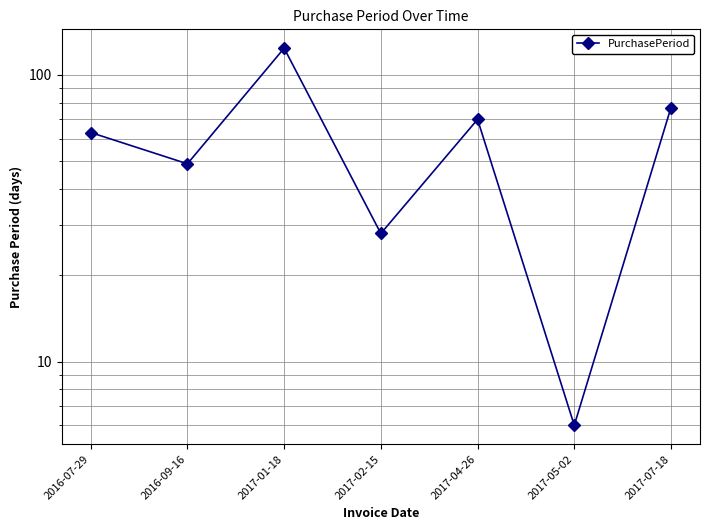

How many points are lower than both their immediate neighbors (excluding endpoints)?

3